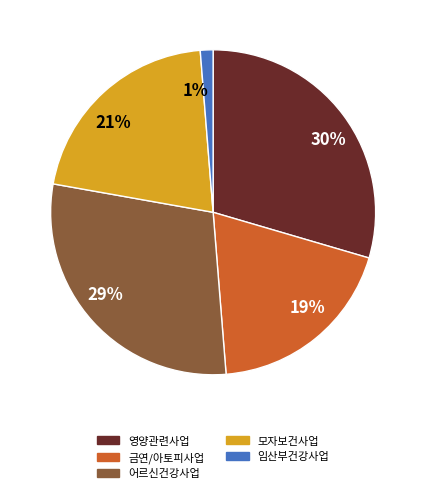

What is the ratio of the value at 30% to the value at 21%?

1.4